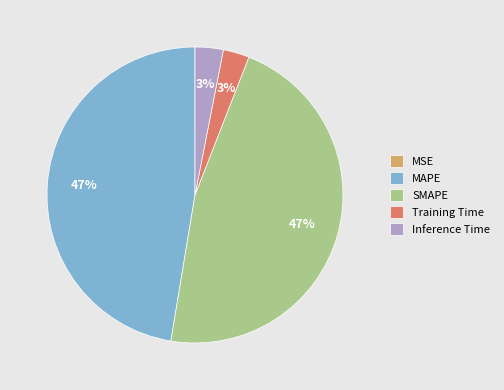

Combined, do Training Time and Inference Time account for over 50%?

No